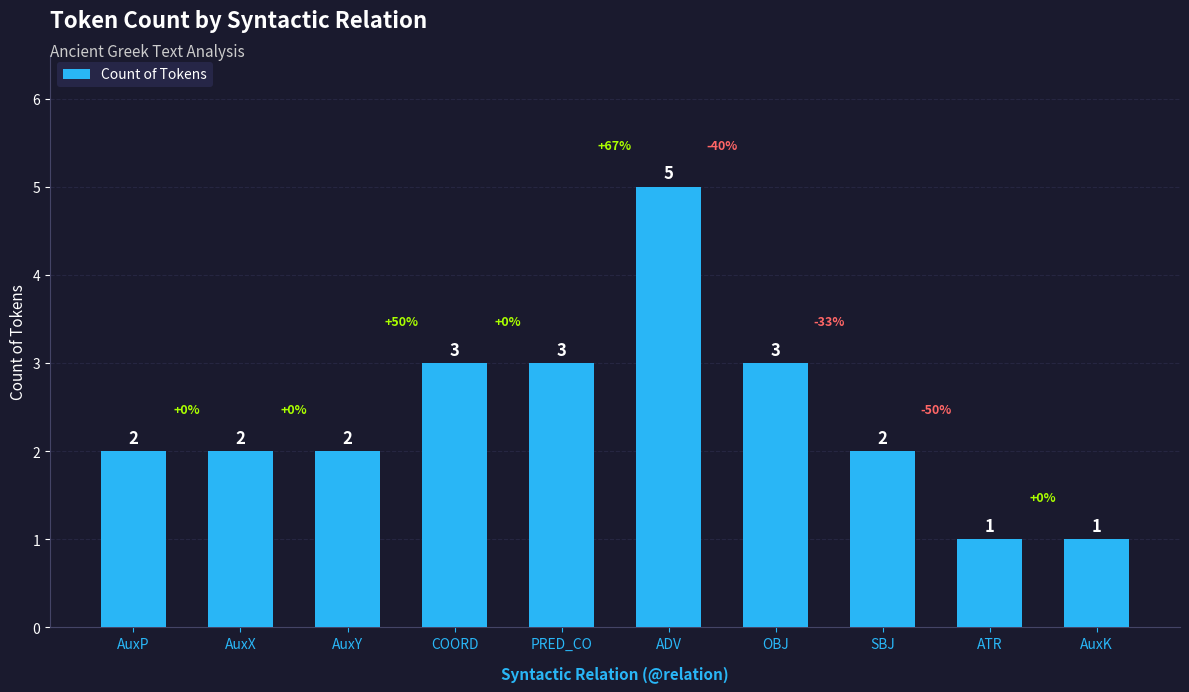

What is the sum of the values at ADV and COORD?

8